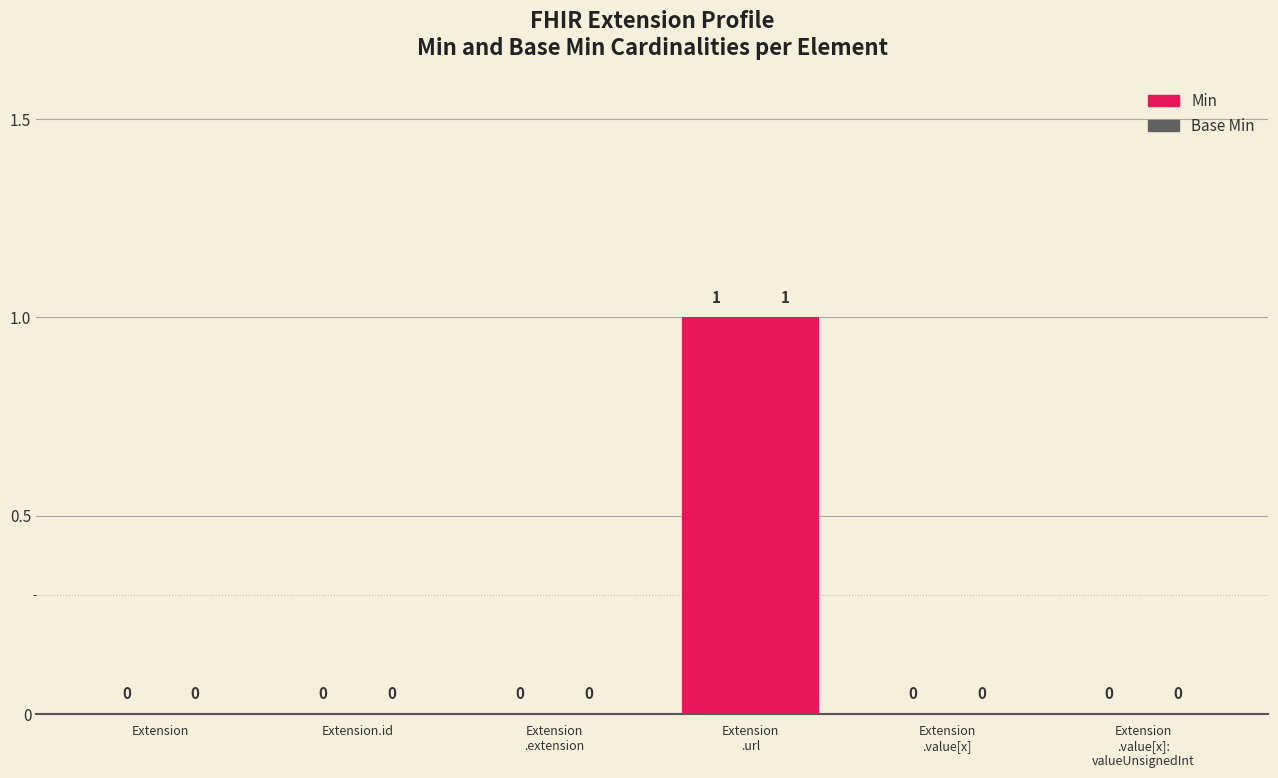

What is the label of the 1st bar from the left?

Extension